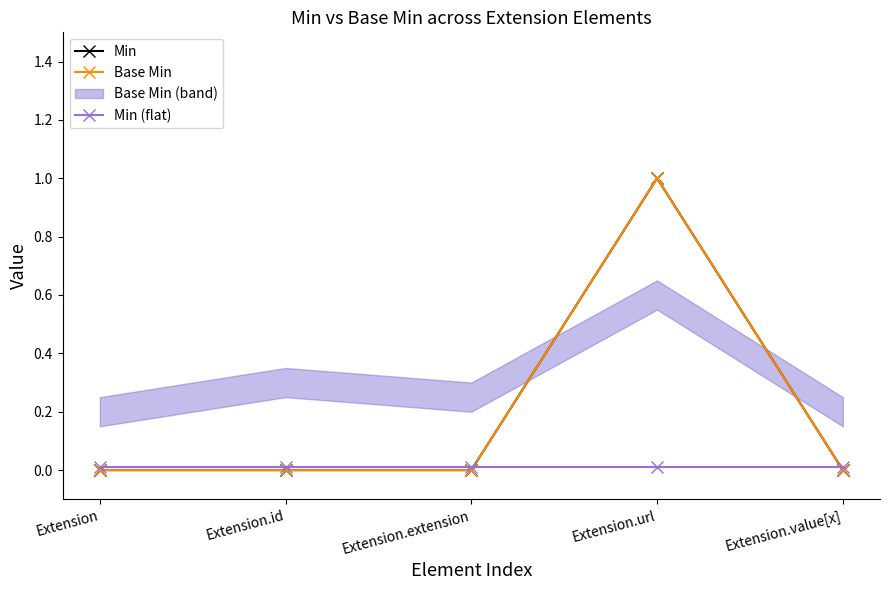

True or false: Base Min has a value of 0.0 at Extension.

True